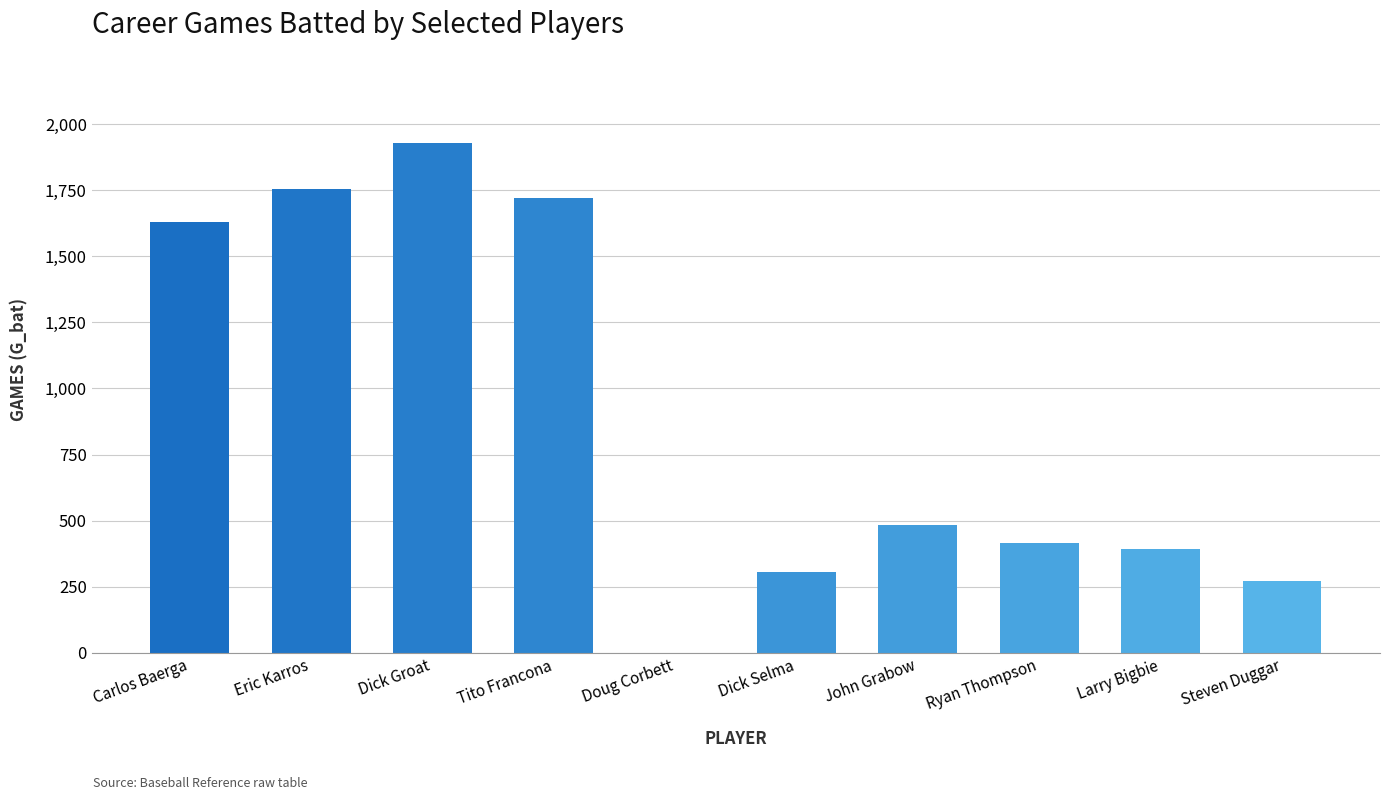

How many distinct data groups are displayed?

1